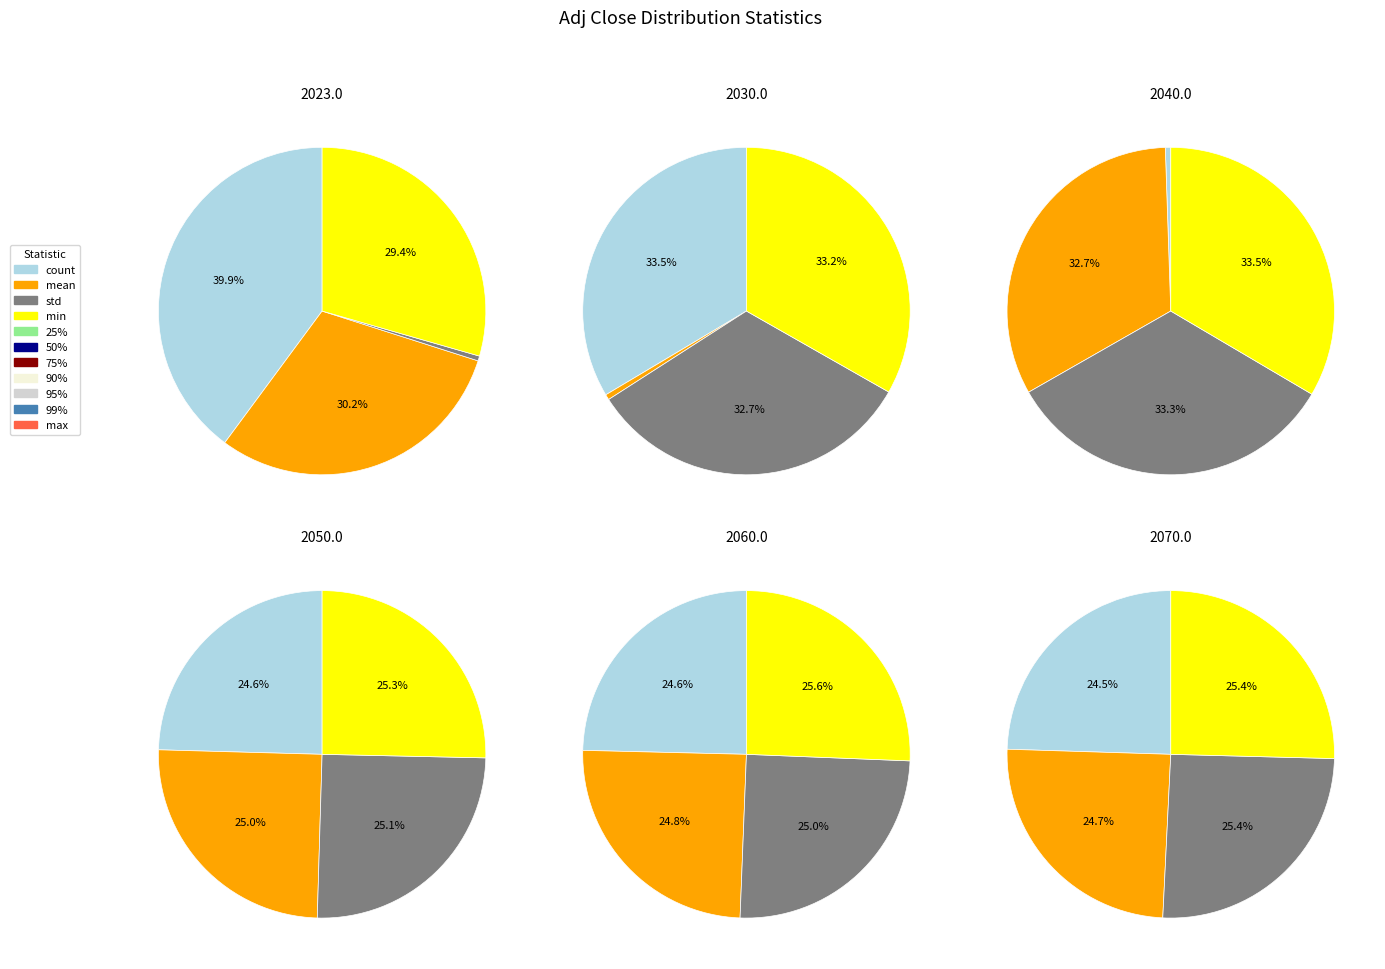

Is there a majority slice in this chart?

No